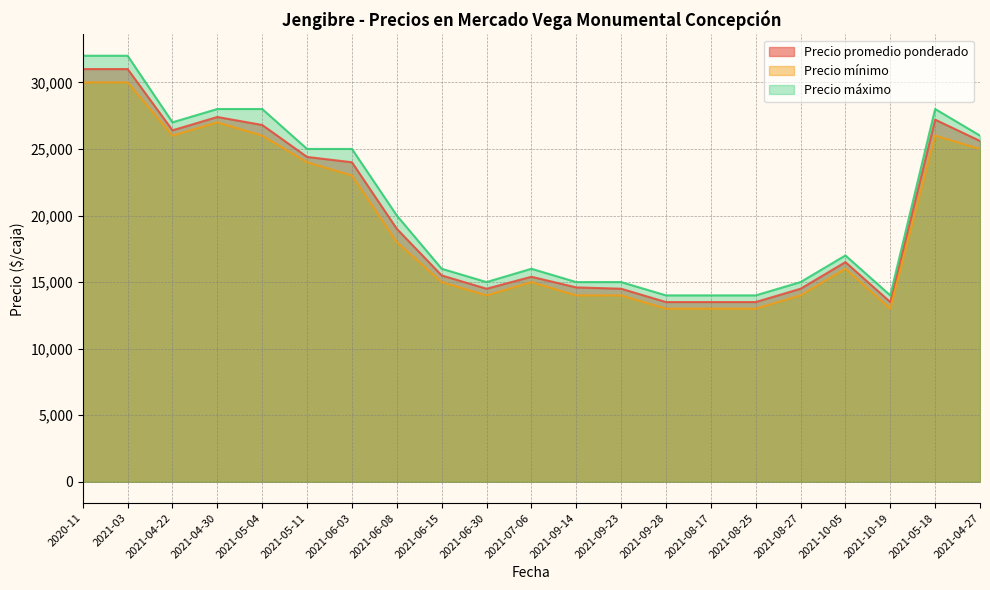

Reading left to right, extract all data points from this chart.

Precio promedio ponderado: 2020-11=31000	2021-03=31000	2021-04-22=26400	2021-04-30=27400	2021-05-04=26800	2021-05-11=24400	2021-06-03=24000	2021-06-08=19000	2021-06-15=15500	2021-06-30=14500	2021-07-06=15400	2021-09-14=14600	2021-09-23=14500	2021-09-28=13500	2021-08-17=13500	2021-08-25=13500	2021-08-27=14500	2021-10-05=16500	2021-10-19=13500	2021-05-18=27200	2021-04-27=25600
Precio mínimo: 2020-11=30000	2021-03=30000	2021-04-22=26000	2021-04-30=27000	2021-05-04=26000	2021-05-11=24000	2021-06-03=23000	2021-06-08=18000	2021-06-15=15000	2021-06-30=14000	2021-07-06=15000	2021-09-14=14000	2021-09-23=14000	2021-09-28=13000	2021-08-17=13000	2021-08-25=13000	2021-08-27=14000	2021-10-05=16000	2021-10-19=13000	2021-05-18=26000	2021-04-27=25000
Precio máximo: 2020-11=32000	2021-03=32000	2021-04-22=27000	2021-04-30=28000	2021-05-04=28000	2021-05-11=25000	2021-06-03=25000	2021-06-08=20000	2021-06-15=16000	2021-06-30=15000	2021-07-06=16000	2021-09-14=15000	2021-09-23=15000	2021-09-28=14000	2021-08-17=14000	2021-08-25=14000	2021-08-27=15000	2021-10-05=17000	2021-10-19=14000	2021-05-18=28000	2021-04-27=26000